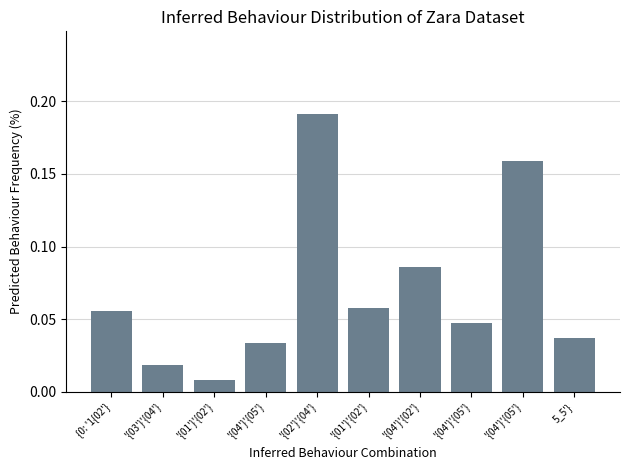

What is the label of the 8th bar from the right?

'{01'}'{02'}